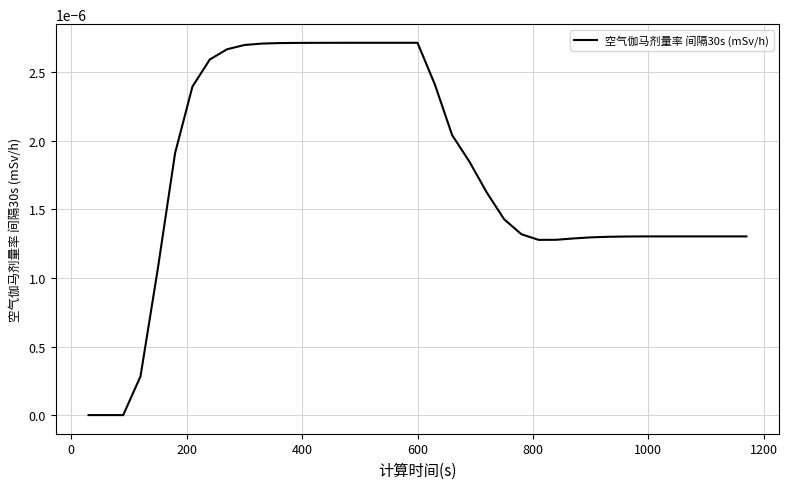

Does the chart have visible grid lines?

Yes